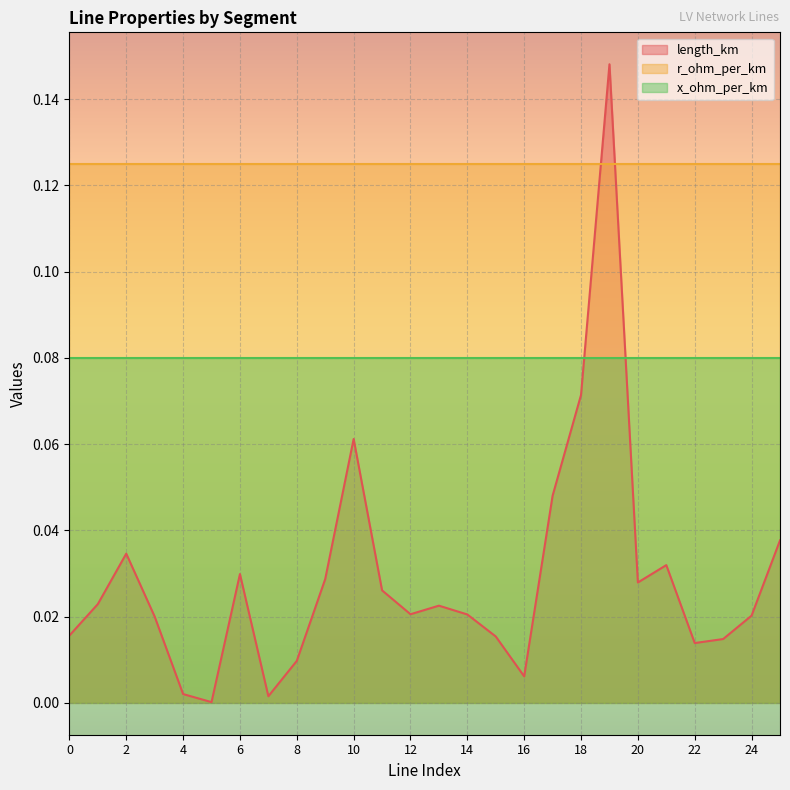

True or false: r_ohm_per_km has a value of 0.2 at 5.

False